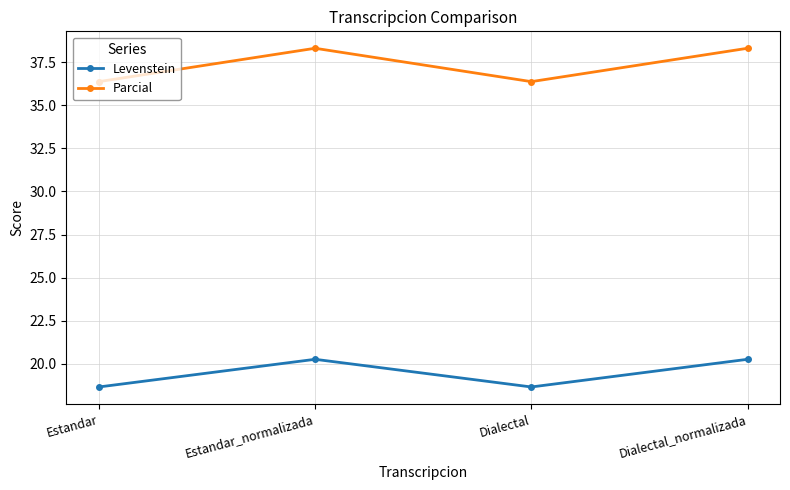

What is the difference between the maximum and second lowest values in the Parcial series?

1.9